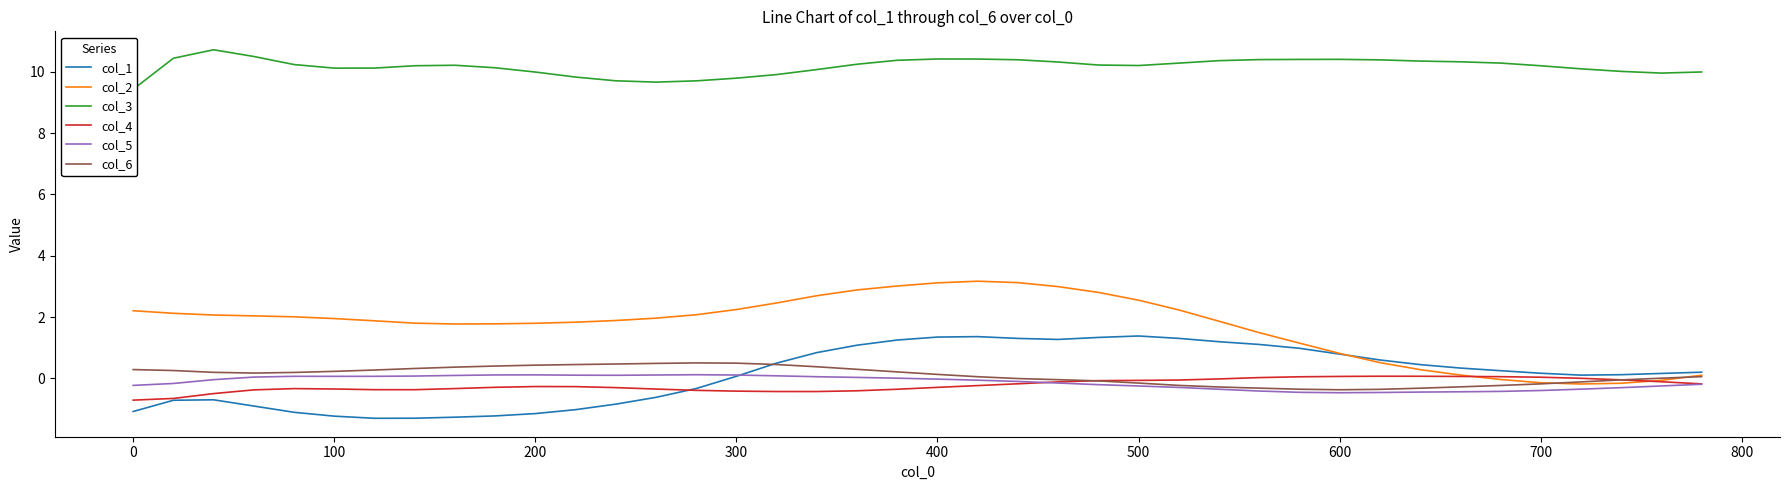

How many distinct data groups are displayed?

6